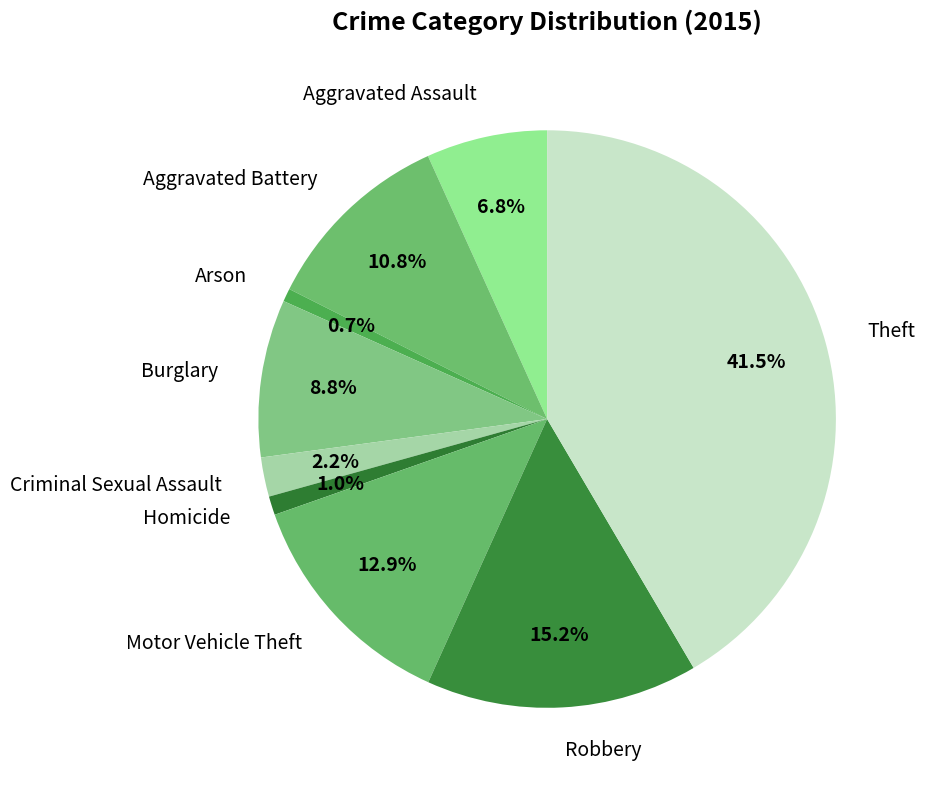

Is Aggravated Battery the majority of the pie?

No